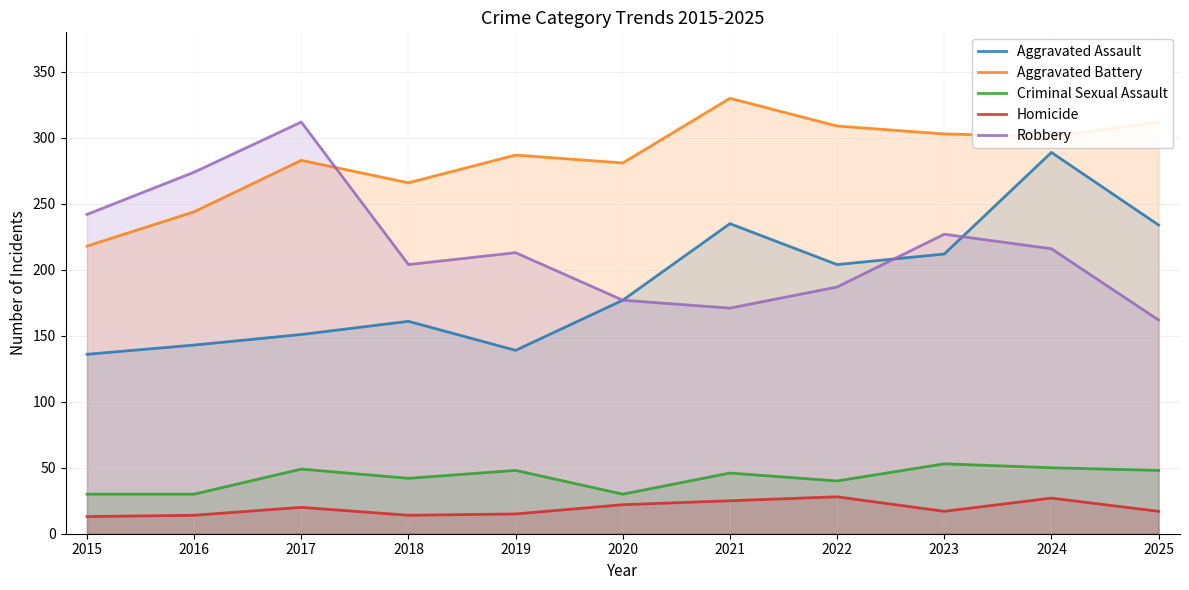

List the labels in order of Homicide value, smallest first.

2015, 2016, 2018, 2019, 2023, 2025, 2017, 2020, 2021, 2024, 2022